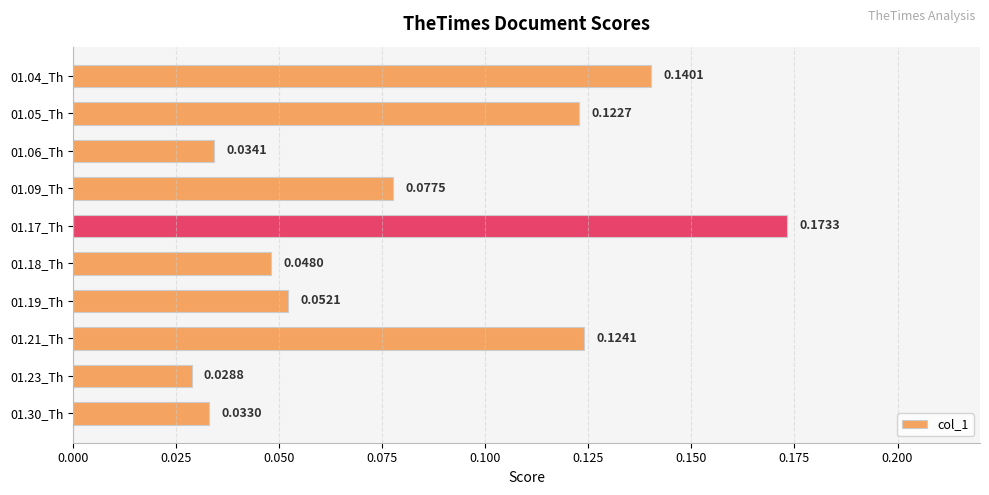

Where is the data nearest to the value 0?

01.23_Th